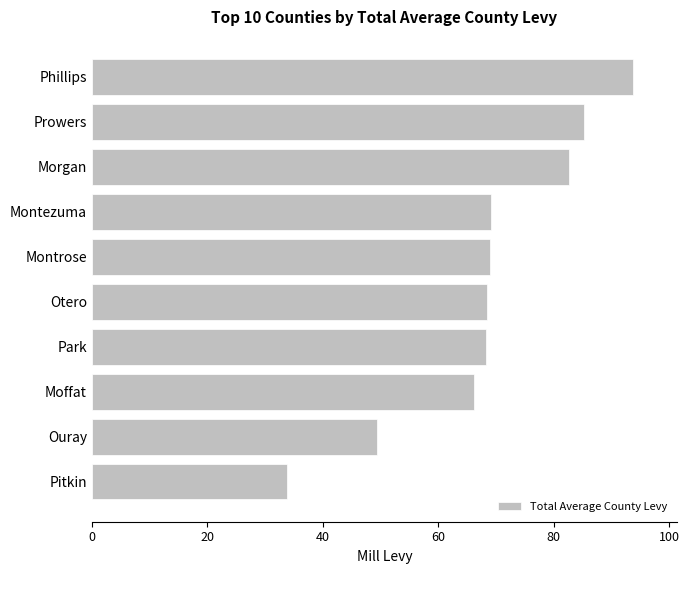

What is the minimum value shown in the chart?

33.9